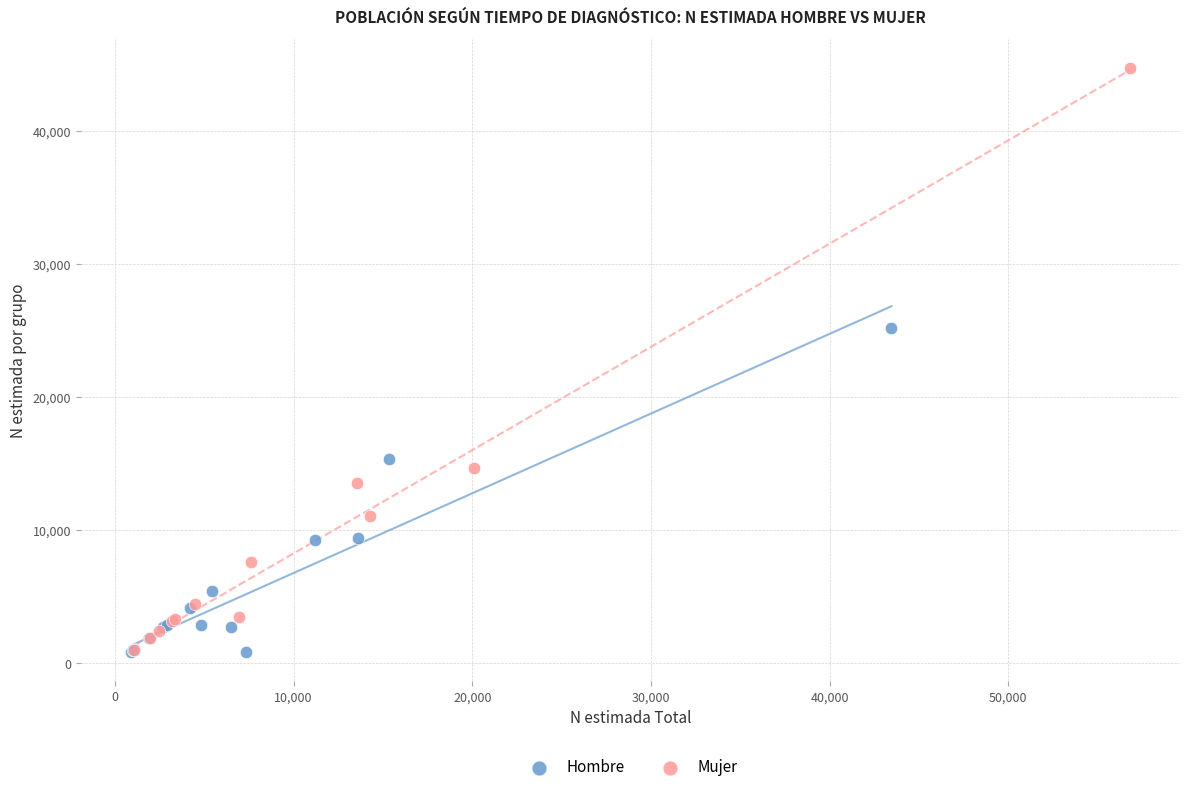

Which series has the largest Y range (max minus min)?

Mujer